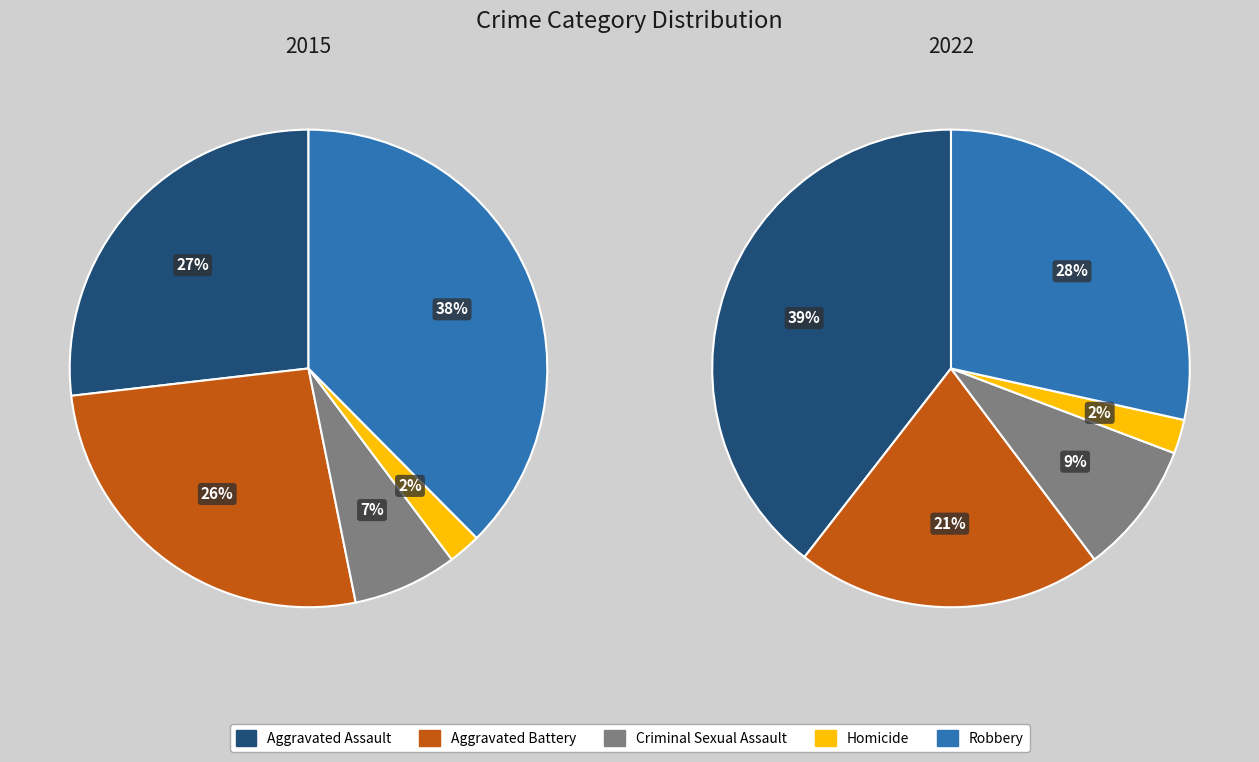

To the nearest percent, what portion does values_2015 represent?

27%